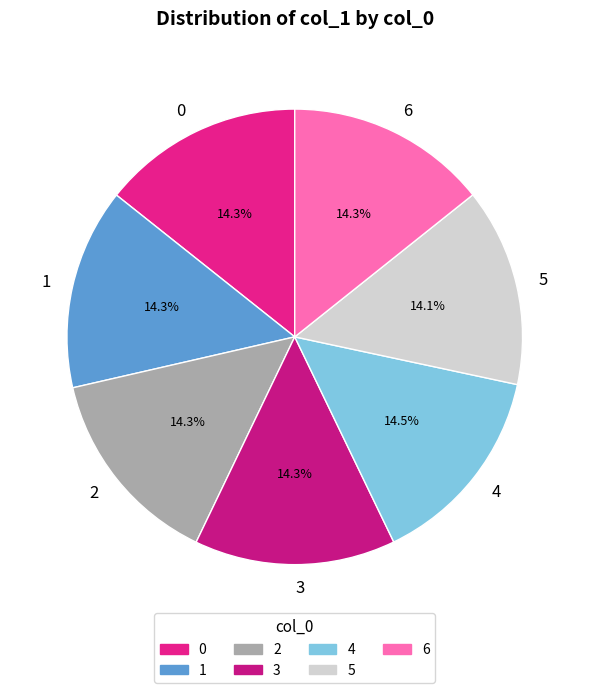

How many slices are in this pie chart?

7